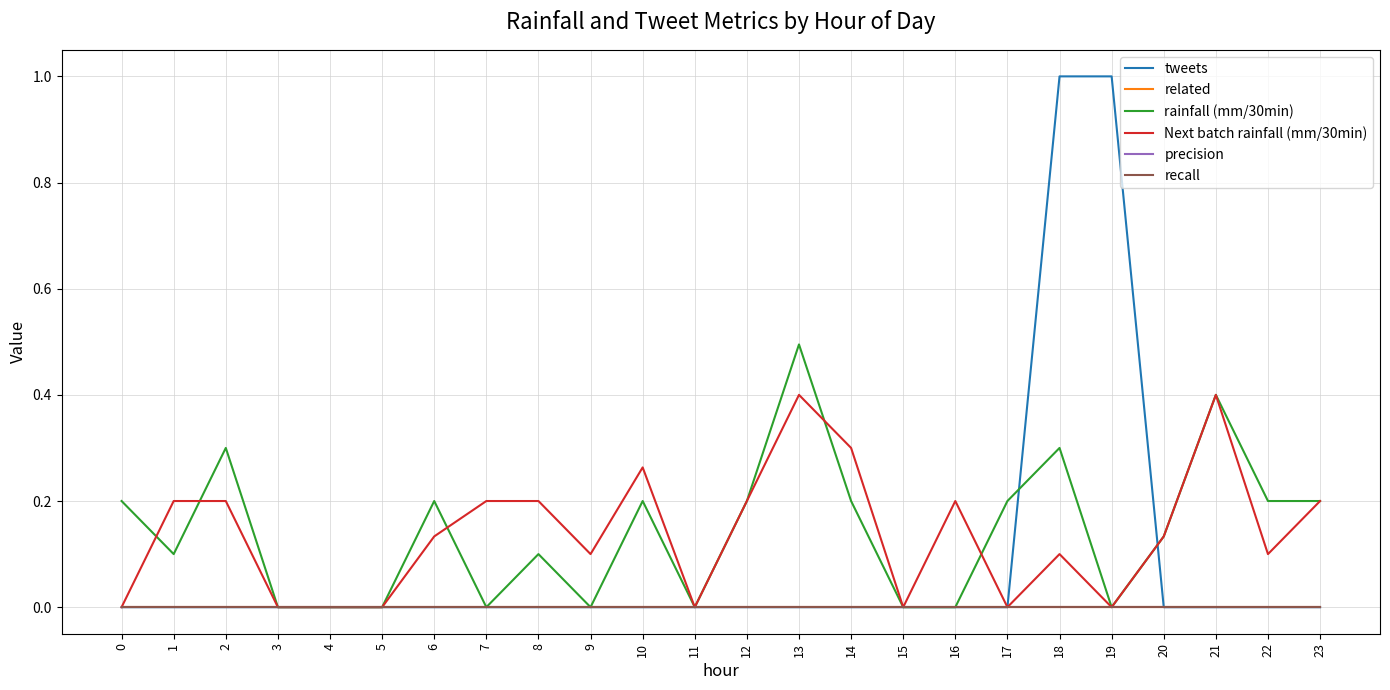

Reading left to right, transcribe all the data shown in this chart.

tweets: 0=0.0	1=0.0	2=0.0	3=0.0	4=0.0	5=0.0	6=0.0	7=0.0	8=0.0	9=0.0	10=0.0	11=0.0	12=0.0	13=0.0	14=0.0	15=0.0	16=0.0	17=0.0	18=1.0	19=1.0	20=0.0	21=0.0	22=0.0	23=0.0
related: 0=0.0	1=0.0	2=0.0	3=0.0	4=0.0	5=0.0	6=0.0	7=0.0	8=0.0	9=0.0	10=0.0	11=0.0	12=0.0	13=0.0	14=0.0	15=0.0	16=0.0	17=0.0	18=0.0	19=0.0	20=0.0	21=0.0	22=0.0	23=0.0
rainfall (mm/30min): 0=0.2	1=0.1	2=0.3	3=0.0	4=0.0	5=0.0	6=0.2	7=0.0	8=0.1	9=0.0	10=0.2	11=0.0	12=0.2	13=0.5	14=0.2	15=0.0	16=0.0	17=0.2	18=0.3	19=0.0	20=0.1	21=0.4	22=0.2	23=0.2
Next batch rainfall (mm/30min): 0=0.0	1=0.2	2=0.2	3=0.0	4=0.0	5=0.0	6=0.1	7=0.2	8=0.2	9=0.1	10=0.3	11=0.0	12=0.2	13=0.4	14=0.3	15=0.0	16=0.2	17=0.0	18=0.1	19=0.0	20=0.1	21=0.4	22=0.1	23=0.2
precision: 0=0.0	1=0.0	2=0.0	3=0.0	4=0.0	5=0.0	6=0.0	7=0.0	8=0.0	9=0.0	10=0.0	11=0.0	12=0.0	13=0.0	14=0.0	15=0.0	16=0.0	17=0.0	18=0.0	19=0.0	20=0.0	21=0.0	22=0.0	23=0.0
recall: 0=0.0	1=0.0	2=0.0	3=0.0	4=0.0	5=0.0	6=0.0	7=0.0	8=0.0	9=0.0	10=0.0	11=0.0	12=0.0	13=0.0	14=0.0	15=0.0	16=0.0	17=0.0	18=0.0	19=0.0	20=0.0	21=0.0	22=0.0	23=0.0